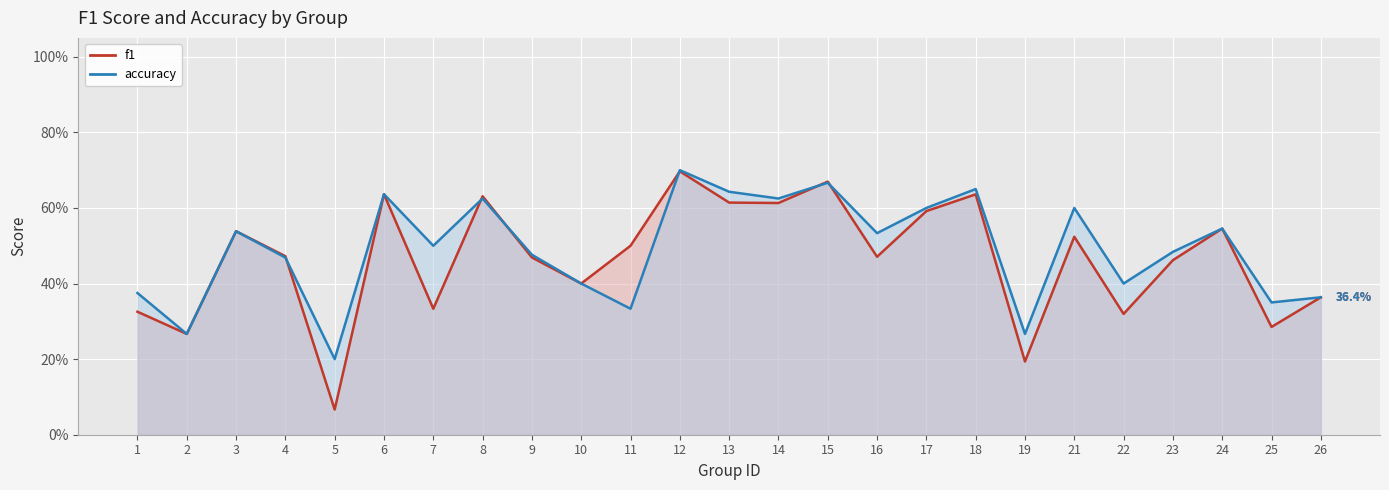

What is the value of the f1 point at the 16th from the left?

0.5